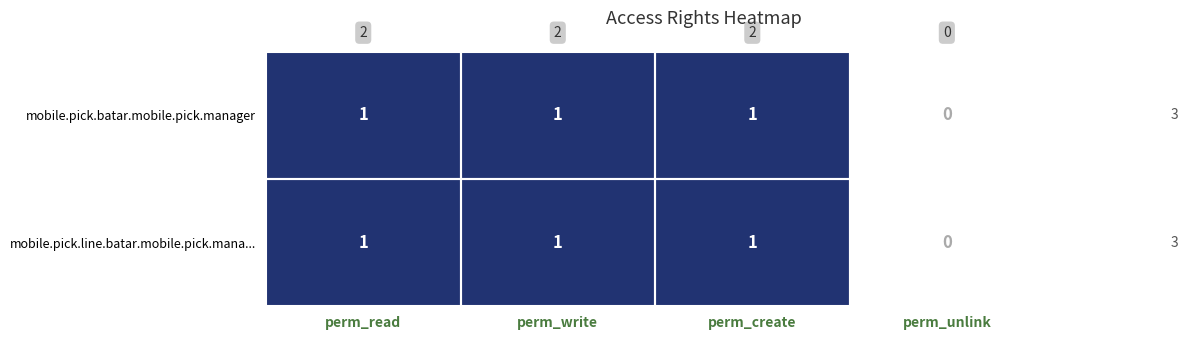

What is the sum of all mobile.pick.batar.mobile.pick.manager values?

3